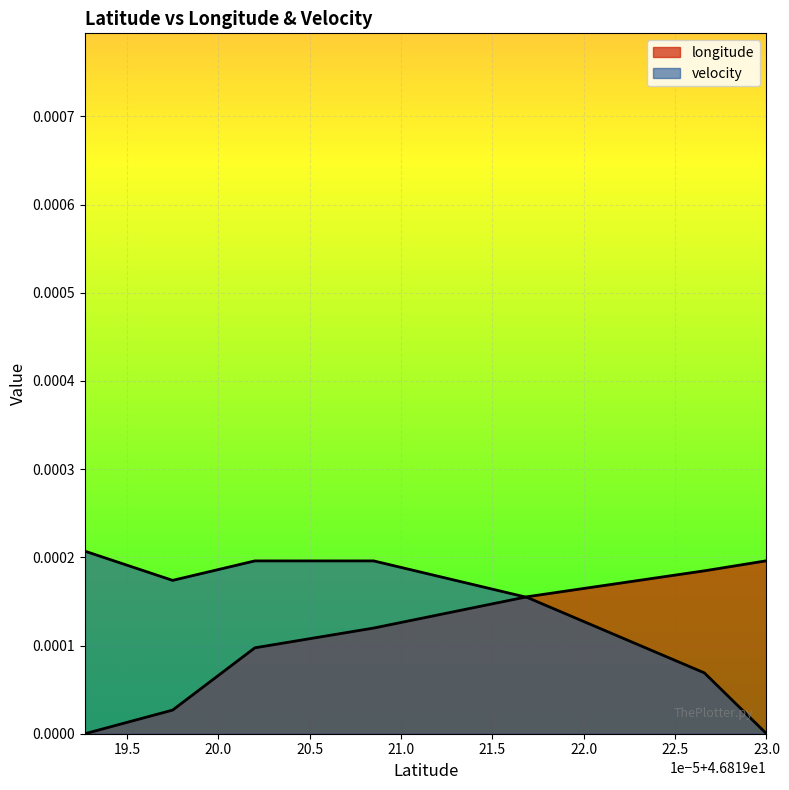

What is the label of the 17th point from the left?

23.0